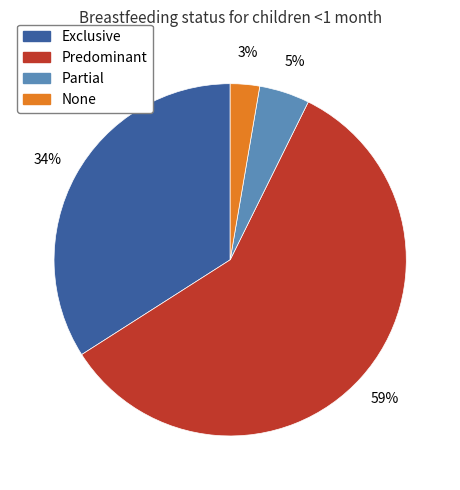

The Exclusive slice represents 34% of the pie. True or false?

True